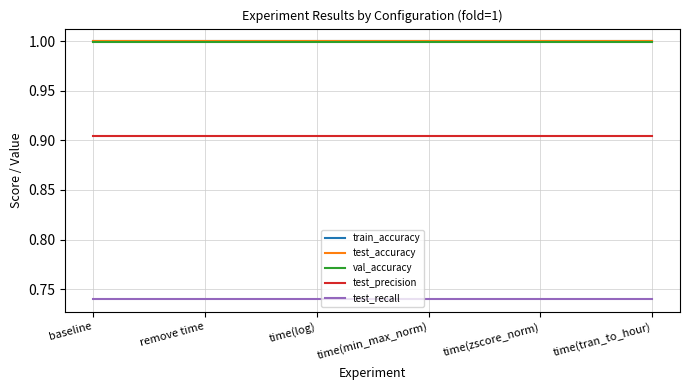

What is the spread (max minus min) of values at time(min_max_norm)?

0.3